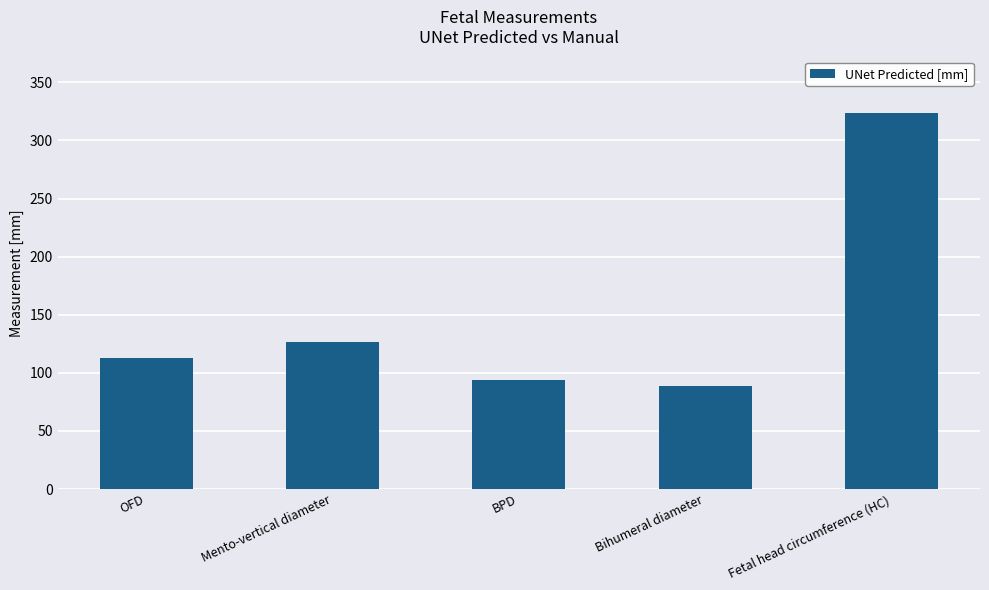

Reading left to right, transcribe all the data shown in this chart.

OFD=112.5	Mento-vertical diameter=126.6	BPD=93.6	Bihumeral diameter=88.7	Fetal head circumference (HC)=323.7